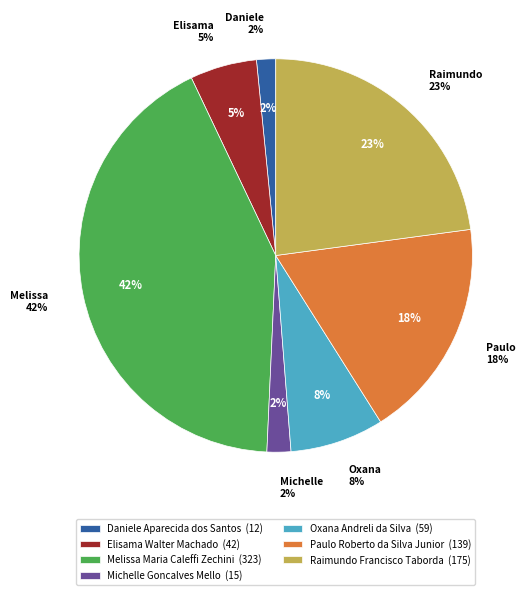

What is the largest slice in the pie chart?

Melissa Maria Caleffi Zechini